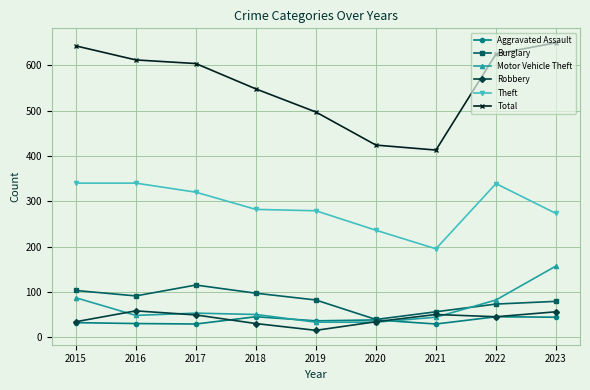

The Aggravated Assault series shows 32 at 2015. True or false?

True